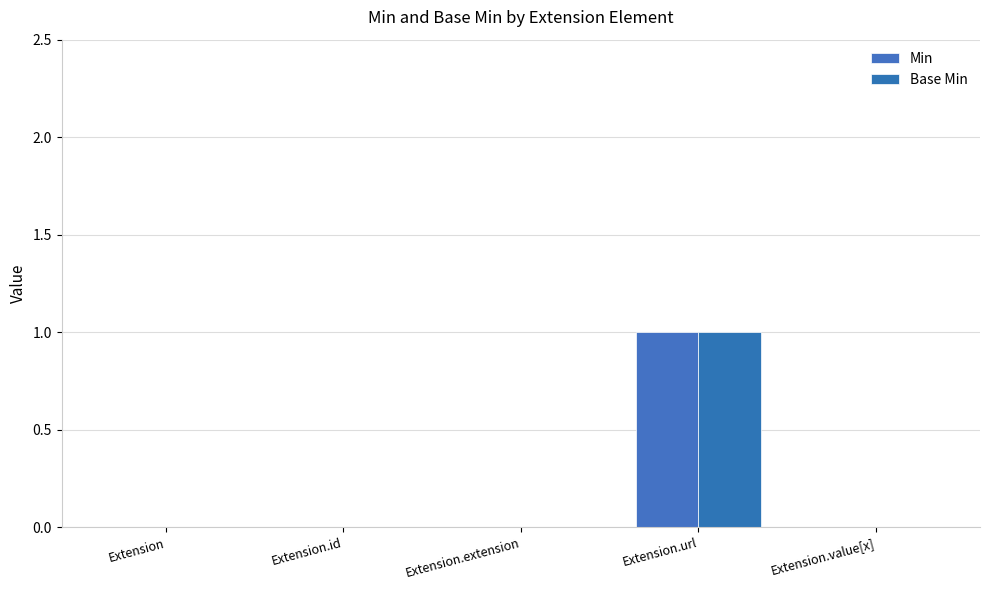

Which has a higher value, Extension or Extension.id?

Extension